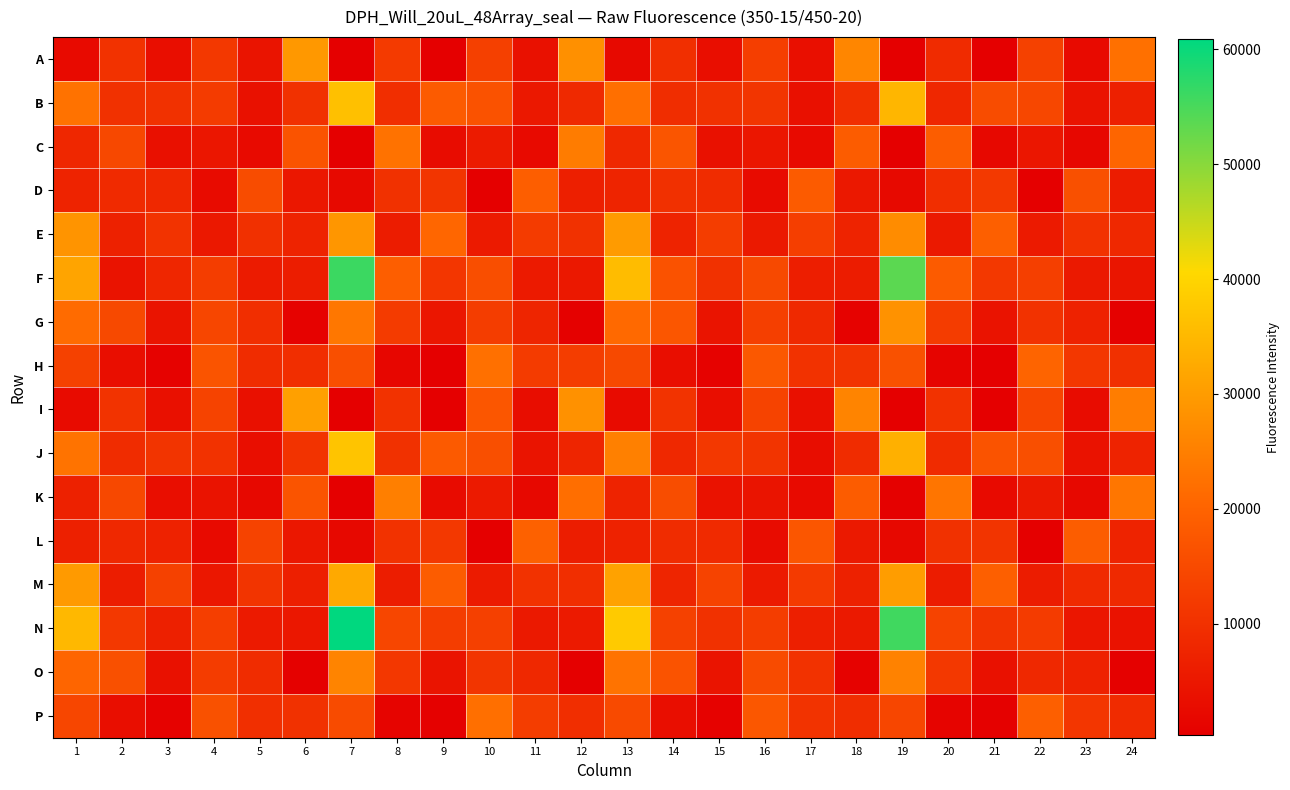

Reading right to left, what are all the values shown in this chart?

A: 24=22293	23=2468	22=13287	21=440	20=8951	19=323	18=26130	17=3400	16=12629	15=3203	14=9828	13=2264	12=27903	11=3812	10=13021	9=472	8=11970	7=283	6=29424	5=4399	4=11462	3=3243	2=10388	1=2448
B: 24=6715	23=4202	22=14479	21=15429	20=8144	19=34619	18=9659	17=3594	16=10913	15=10018	14=9292	13=22246	12=8535	11=5223	10=16648	9=18436	8=9615	7=36462	6=10012	5=3925	4=12039	3=10056	2=10069	1=22714
C: 24=20327	23=1910	22=4824	21=2131	20=18843	19=451	18=18523	17=2520	16=4690	15=3944	14=17247	13=8378	12=24363	11=2322	10=5755	9=2802	8=22668	7=391	6=16953	5=2304	4=4815	3=3689	2=14703	1=8127
D: 24=5873	23=16212	22=459	21=11671	20=9462	19=2195	18=5226	17=18351	16=2716	15=9101	14=9893	13=7581	12=6647	11=19005	10=497	9=10823	8=10124	7=2247	6=4995	5=15438	4=2675	3=8441	2=8706	1=7397
E: 24=8420	23=10404	22=5689	21=19149	20=5367	19=27219	18=7333	17=12650	16=5441	15=12380	14=7331	13=29891	12=10195	11=12006	10=5576	9=20517	8=6076	7=29077	6=7408	5=9903	4=5176	3=10507	2=6945	1=28633
F: 24=4649	23=5290	22=12907	21=11504	20=18368	19=53634	18=5922	17=6342	16=14760	15=10126	14=16580	13=35576	12=5243	11=5579	10=15897	9=11072	8=19071	7=56069	6=6296	5=5838	4=12508	3=7873	2=4254	1=31498
G: 24=582	23=7054	22=10252	21=4248	20=12343	19=28341	18=985	17=8497	16=12865	15=4451	14=17525	13=21217	12=547	11=7731	10=12437	9=4716	8=12073	7=23689	6=971	5=9423	4=14242	3=4485	2=14900	1=21456
H: 24=9924	23=11330	22=20066	21=477	20=1278	19=16454	18=10689	17=10349	16=17710	15=920	14=3178	13=14948	12=12397	11=12034	10=22304	9=467	8=1587	7=16017	6=9526	5=9044	4=17030	3=777	2=3195	1=13339
I: 24=24599	23=2818	22=14126	21=456	20=10258	19=337	18=25894	17=3541	16=13627	15=3235	14=10520	13=2680	12=28173	11=2966	10=17493	9=512	8=10291	7=356	6=30712	5=3595	4=13550	3=3559	2=10497	1=2751
J: 24=7442	23=3967	22=15968	21=16833	20=8896	19=33621	18=9112	17=3106	16=10804	15=11459	14=8401	13=25216	12=7639	11=4379	10=15939	9=18182	8=10089	7=37105	6=10551	5=3220	4=10320	3=10753	2=9043	1=22946
K: 24=23377	23=2015	22=5354	21=2427	20=23302	19=528	18=18661	17=2488	16=4410	15=3972	14=15724	13=7370	12=21982	11=2106	10=5564	9=2701	8=24953	7=436	6=16996	5=2110	4=4185	3=3132	2=14675	1=7003
L: 24=7324	23=18751	22=501	21=10749	20=10097	19=2134	18=5437	17=17527	16=2827	15=8777	14=9186	13=7252	12=6234	11=19528	10=438	9=11407	8=10282	7=2070	6=5115	5=13667	4=2515	3=7036	2=8229	1=6901
M: 24=8666	23=8734	22=5908	21=19121	20=5967	19=30295	18=6931	17=11839	16=5660	15=13695	14=7649	13=31108	12=9600	11=10352	10=5753	9=18703	8=6165	7=32430	6=6628	5=10758	4=4912	3=13245	2=6294	1=29633
N: 24=4006	23=4682	22=12080	21=10590	20=13708	19=55705	18=5309	17=6490	16=12416	15=10034	14=13210	13=38122	12=5641	11=5291	10=13098	9=12430	8=14291	7=60857	6=5049	5=5624	4=12763	3=6799	2=11617	1=35006
O: 24=565	23=7181	22=8421	21=3890	20=11514	19=25420	18=866	17=10424	16=15203	15=4419	14=16824	13=22860	12=475	11=8259	10=10854	9=4379	8=11217	7=25939	6=753	5=9185	4=12298	3=3785	2=16250	1=20425
P: 24=9033	23=11132	22=19314	21=527	20=1150	19=14298	18=9288	17=10487	16=17655	15=849	14=3279	13=15143	12=9537	11=12511	10=22275	9=556	8=1248	7=15288	6=10003	5=9684	4=16482	3=860	2=3162	1=14135